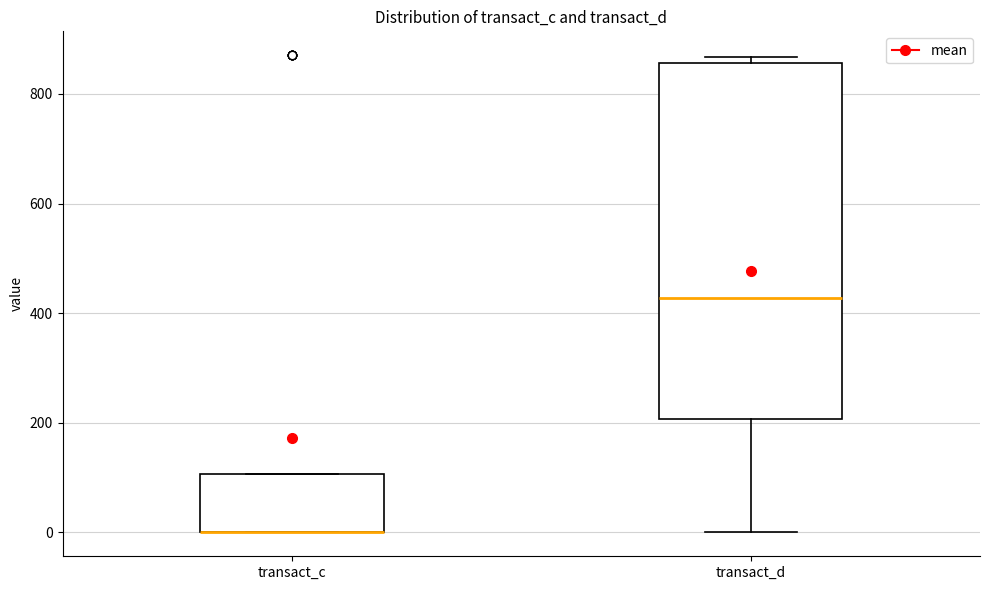

Which box is the tallest, from its lower edge to its upper edge?

transact_d